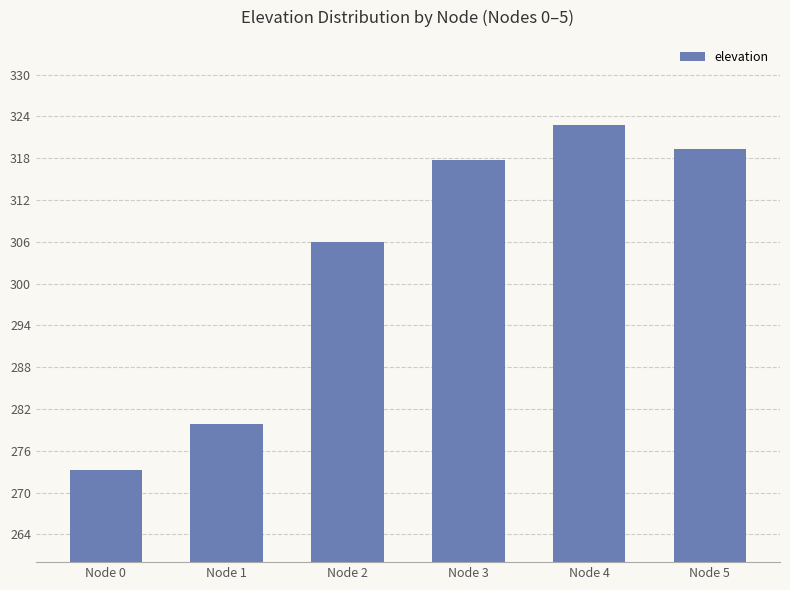

Is it true that the value at Node 3 is 317.8?

True